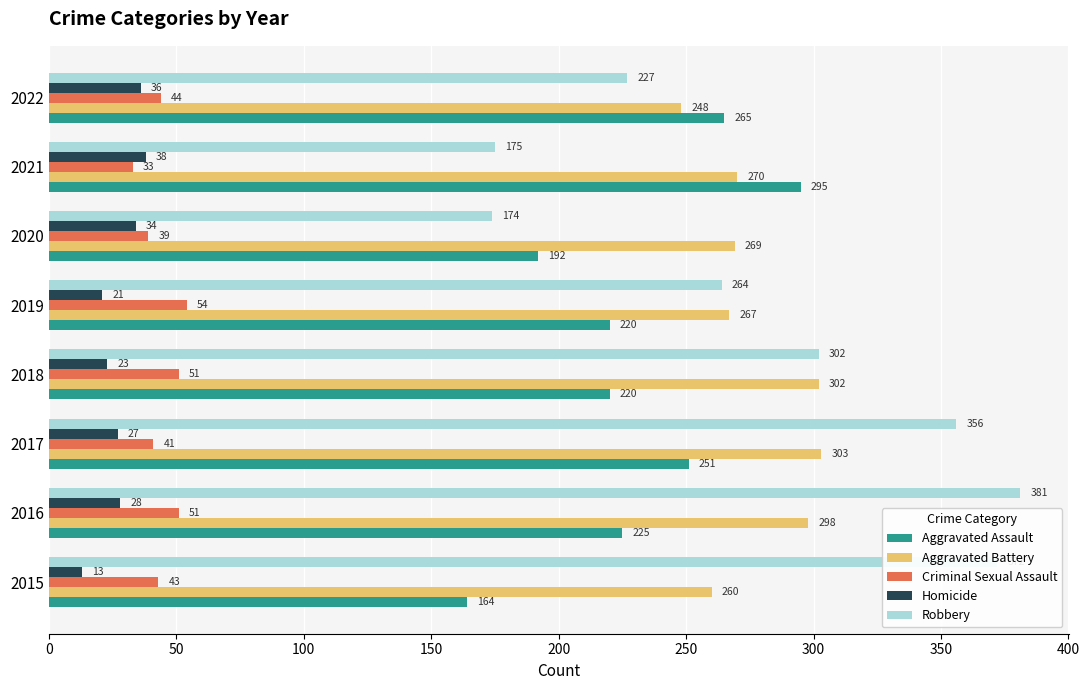

What is the approximate value of Aggravated Battery at 2015?

260